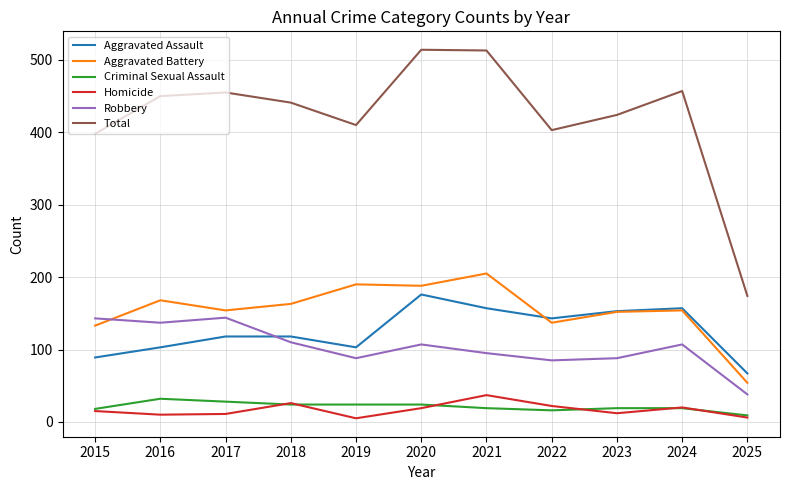

True or false: Total has a value of 450 at 2016.

True